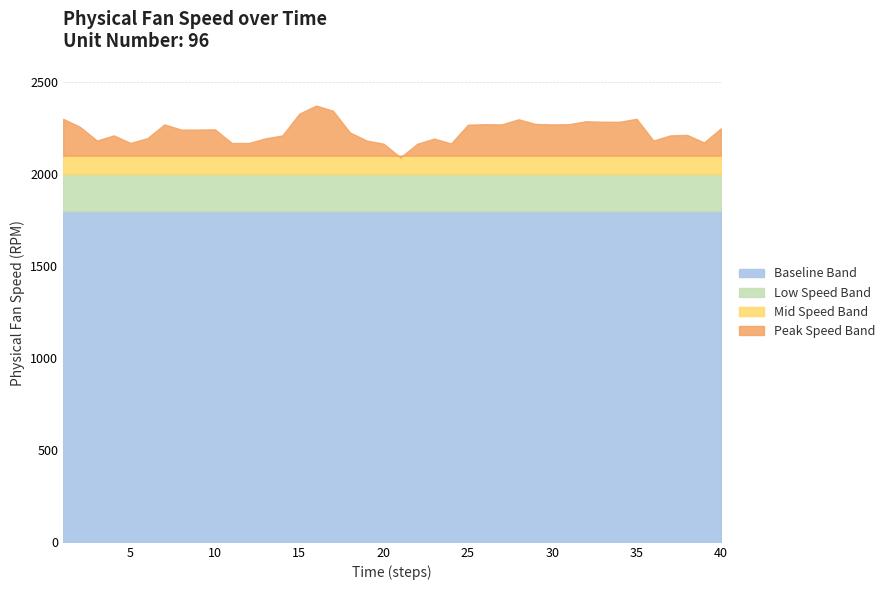

True or false: the data has more than 1 interior local peaks.

True